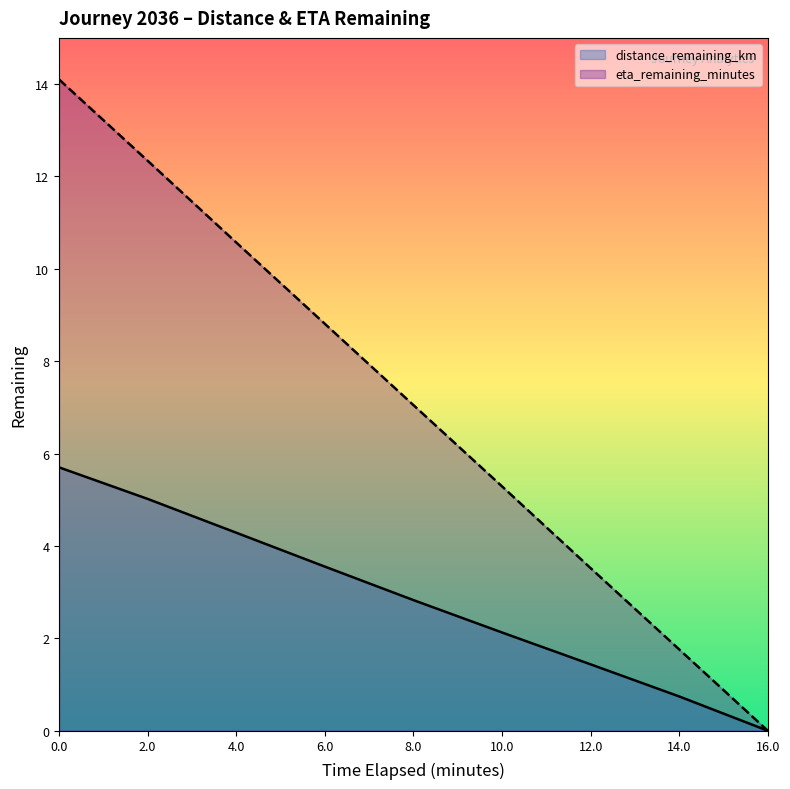

Which series changed the most between 2.0 and 4.0?

eta_remaining_minutes